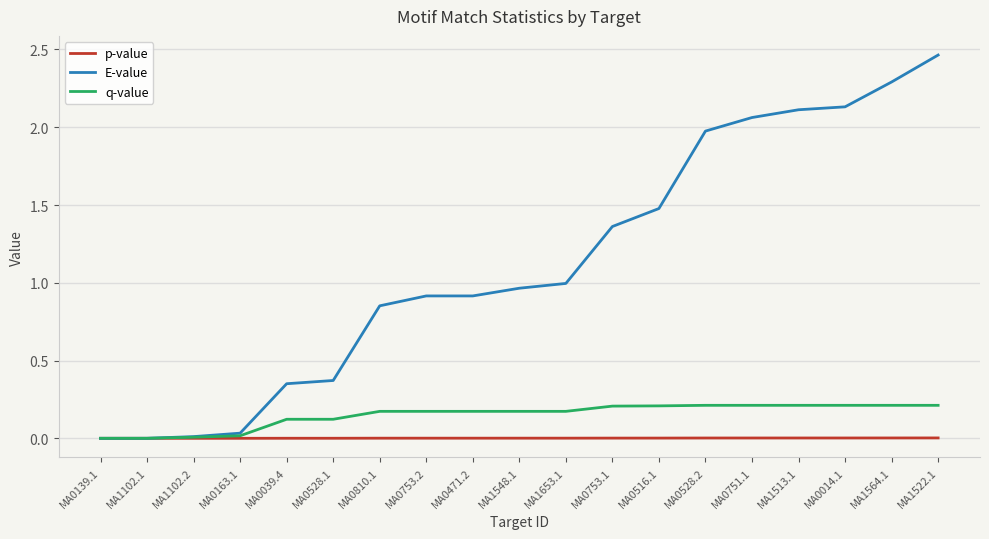

How many series are shown in this chart?

3